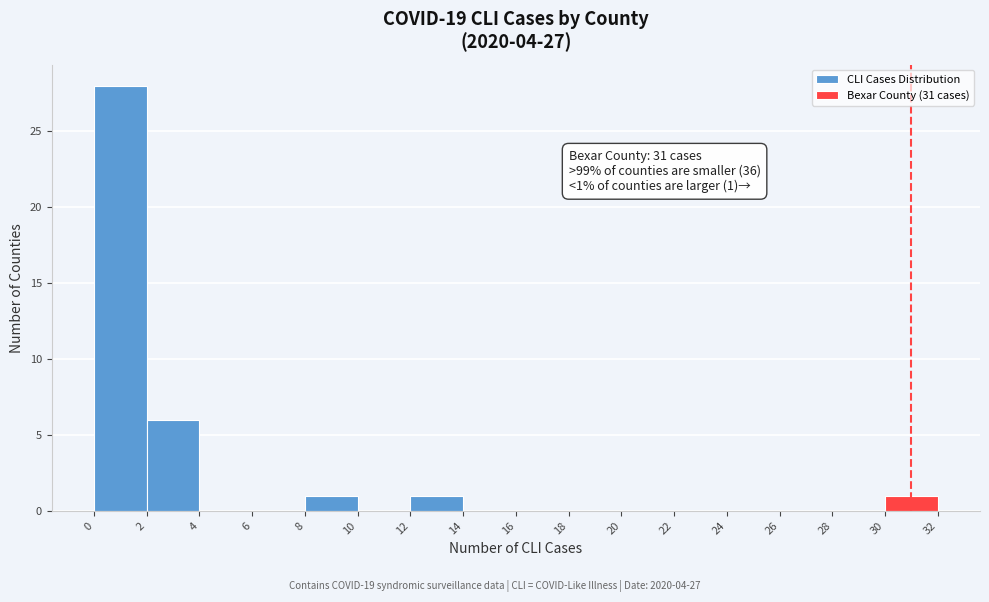

Over which range of the x-axis is the bar tallest?

0 to 2